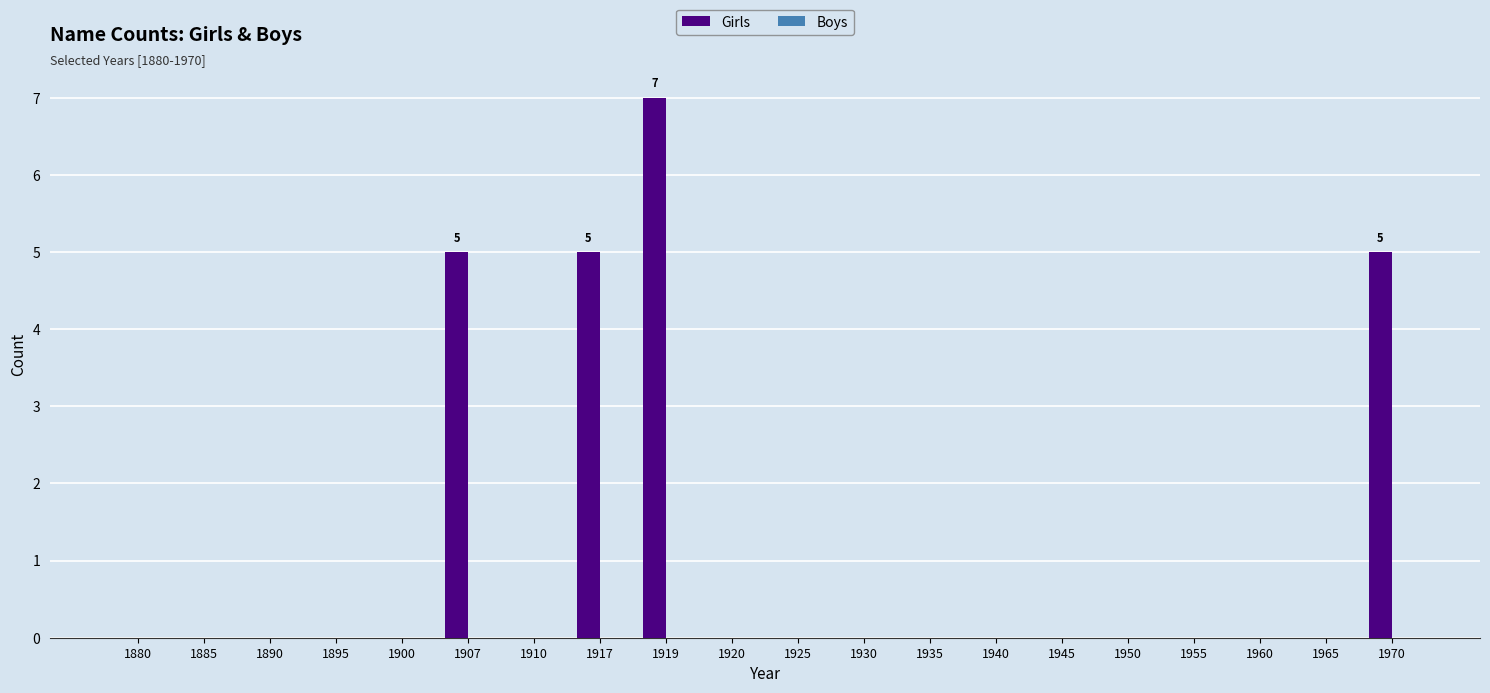

True or false: the data shows 0 at 1960.

True